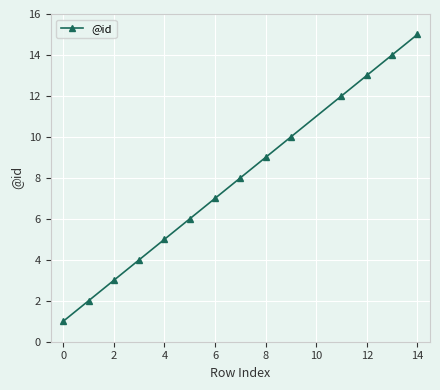

True or false: there are more than 0 points higher than both neighbors.

False